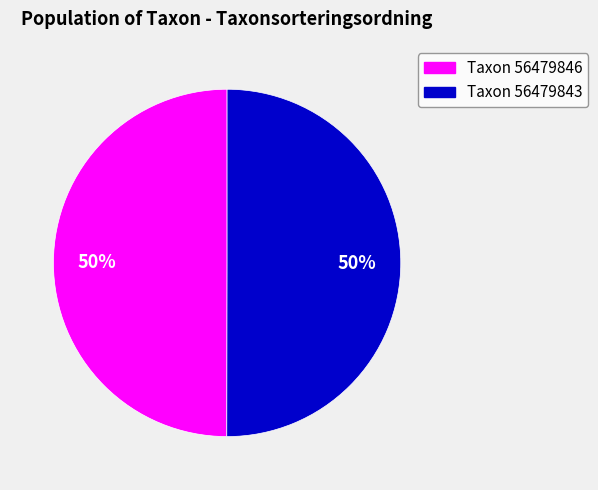

To the nearest percent, what is the average slice percentage?

50%